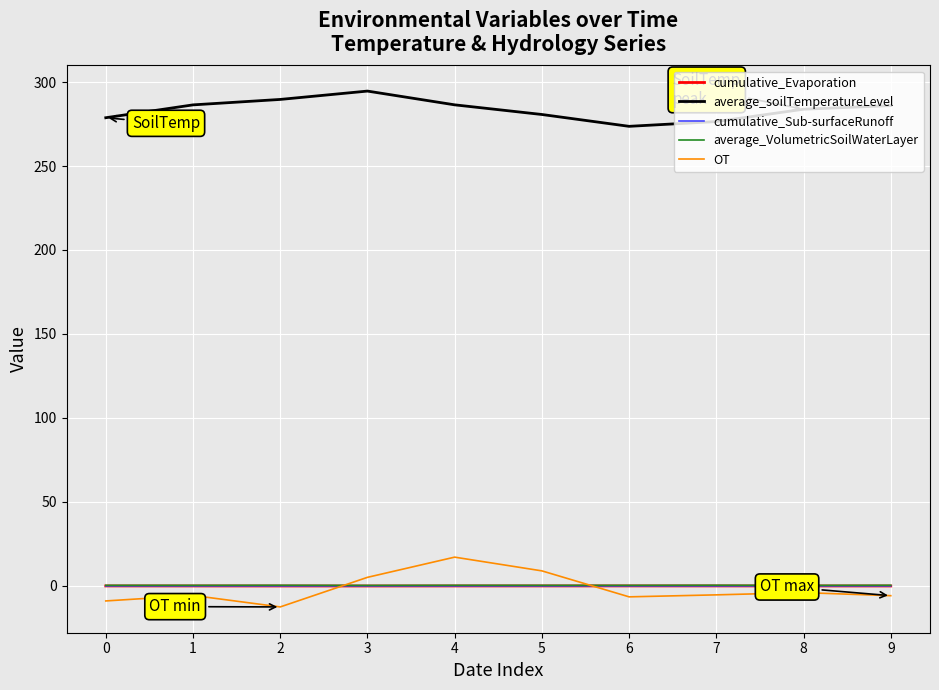

True or false: average_soilTemperatureLevel has a value of 146.2 at 9.

False